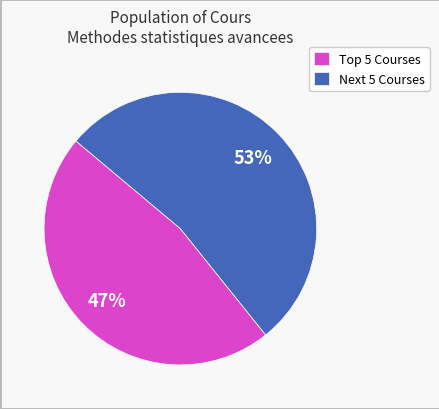

What percentage is the Next 5 Courses slice, to the nearest percent?

53%